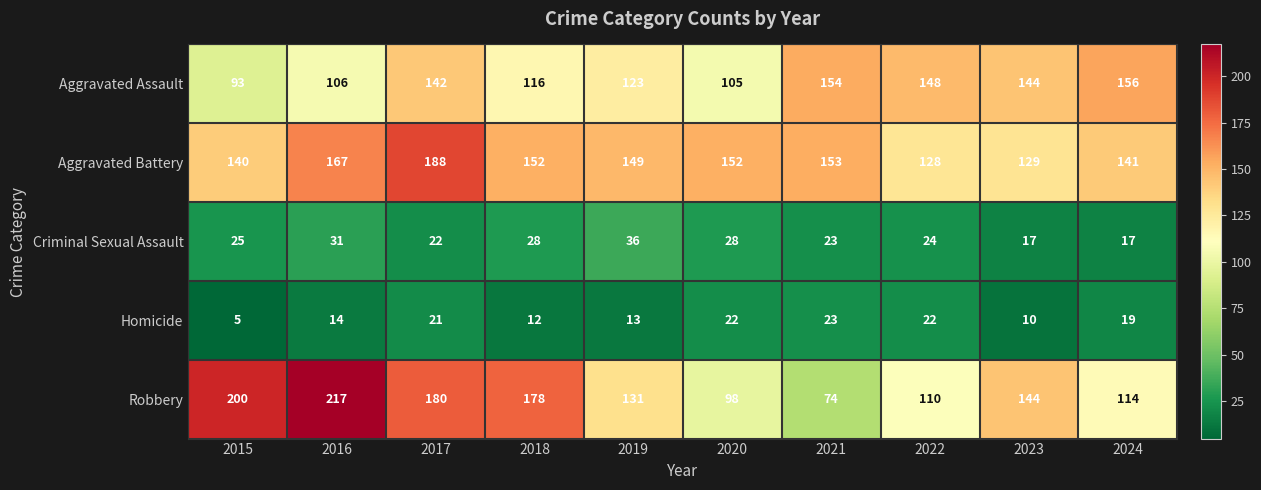

Rank the series by their maximum value, from highest to lowest.

Robbery, Aggravated Battery, Aggravated Assault, Criminal Sexual Assault, Homicide